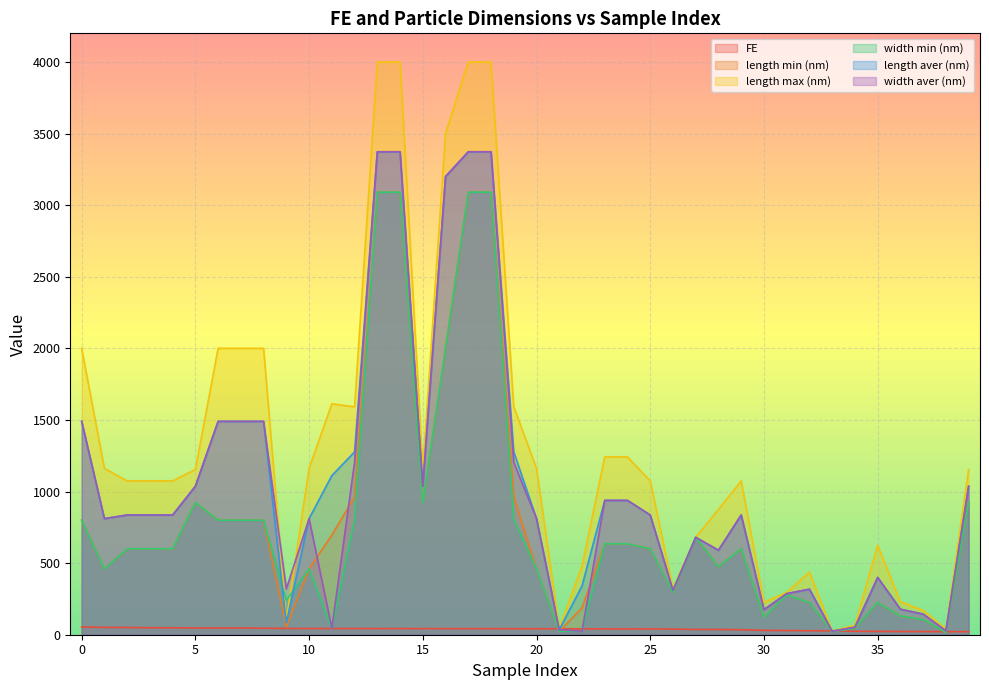

What is the value of the length min (nm) point at the 26th from the left?

600.0